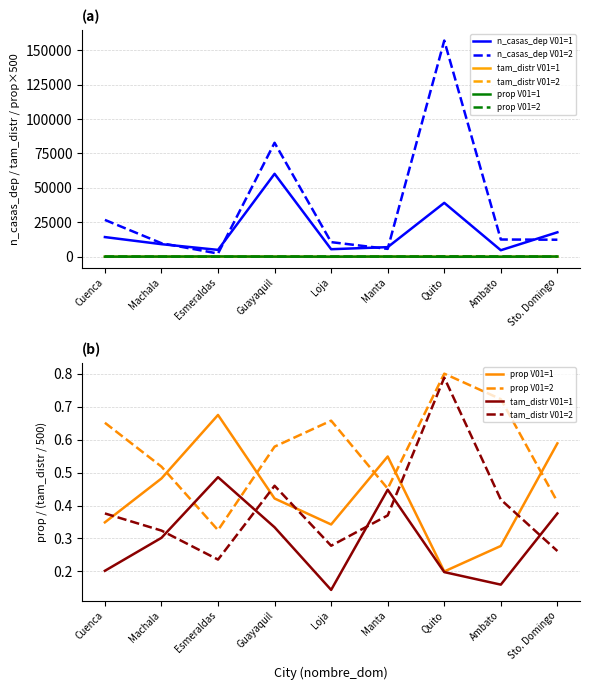

What is the sum of the n_casas_dep V01=1 values at Sto. Domingo and Guayaquil?

78126.0